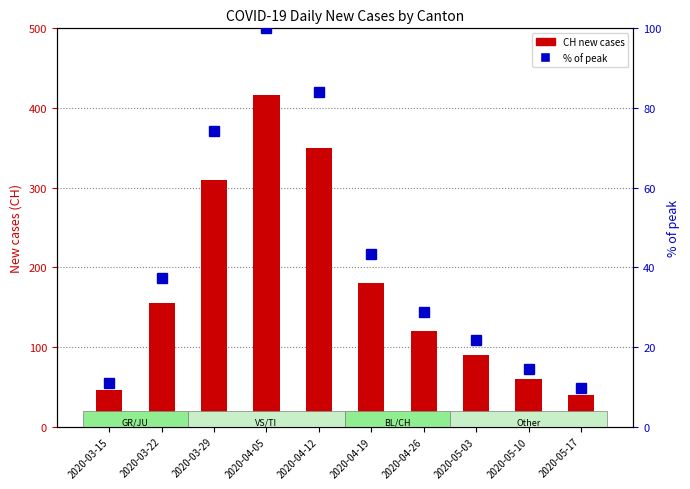

Where is % of peak nearest to the value 54?

2020-04-19